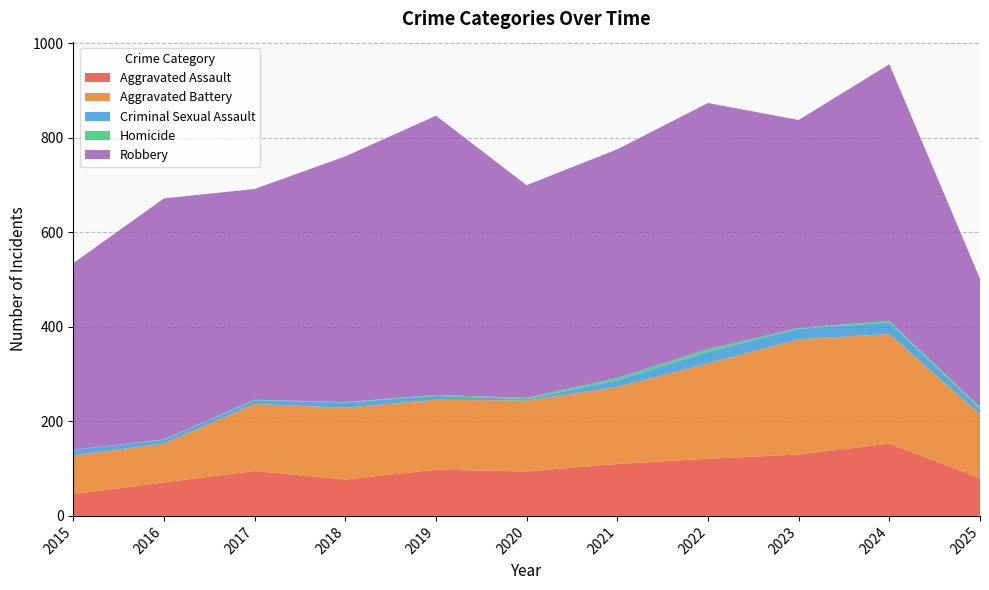

What is the maximum value shown in the chart?

591